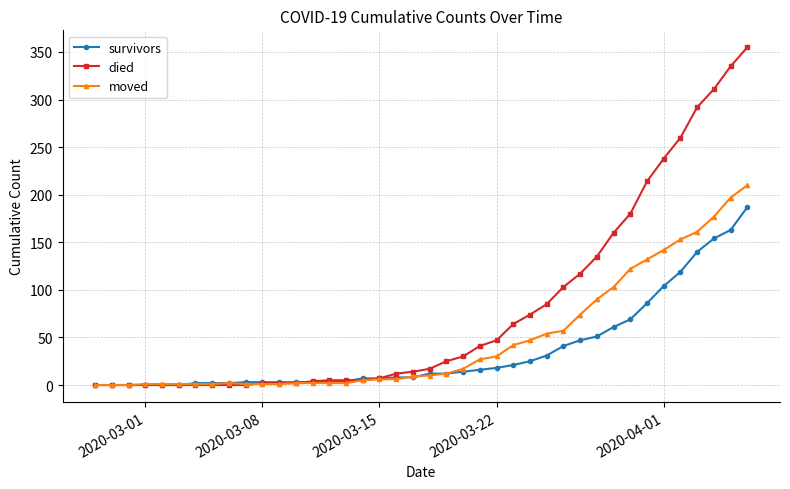

What is the greatest value displayed?

355